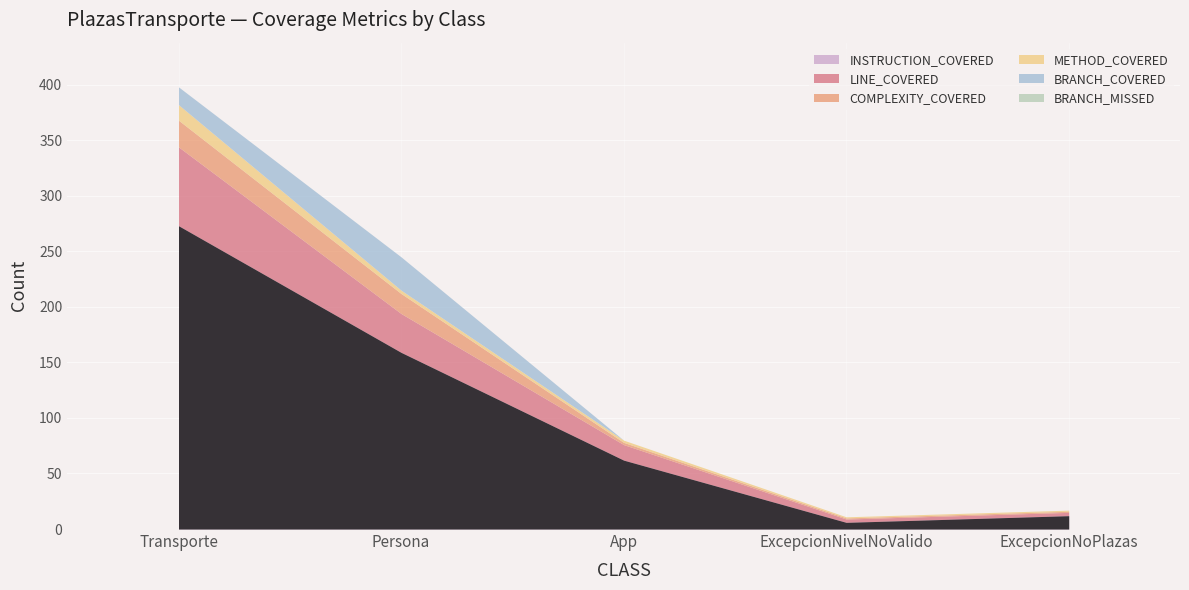

What is the lowest value of the LINE_COVERED series?

3